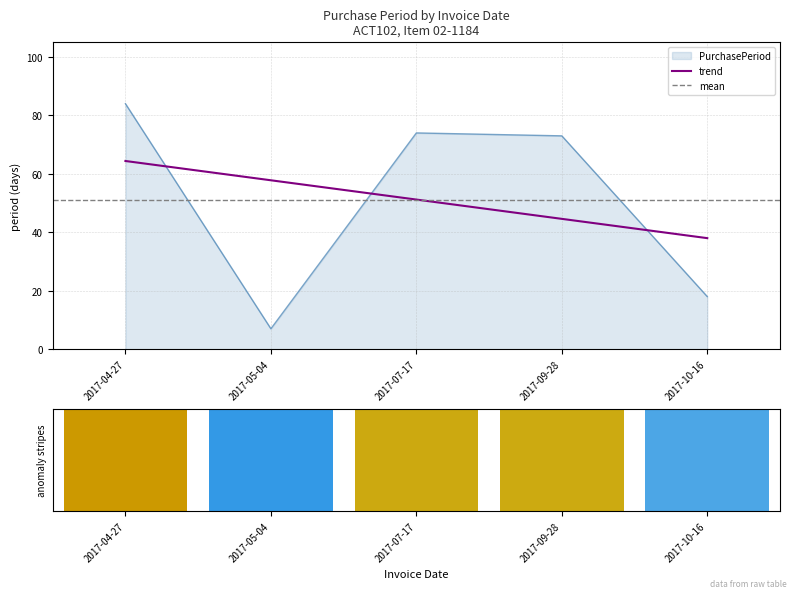

What position from the right is 2017-04-27?

5